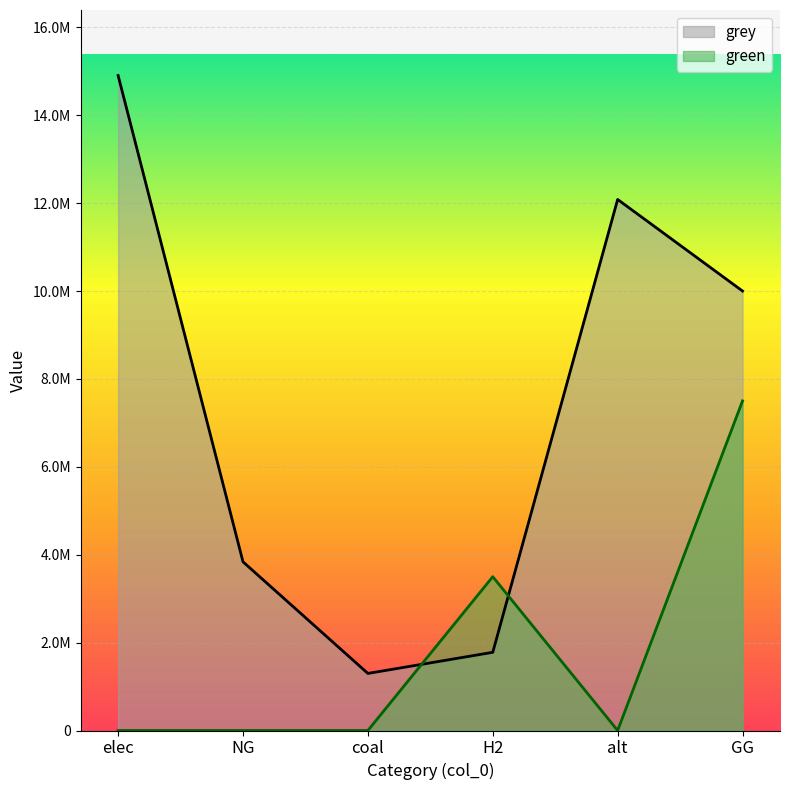

What is the average value of the green series?

1833333.3